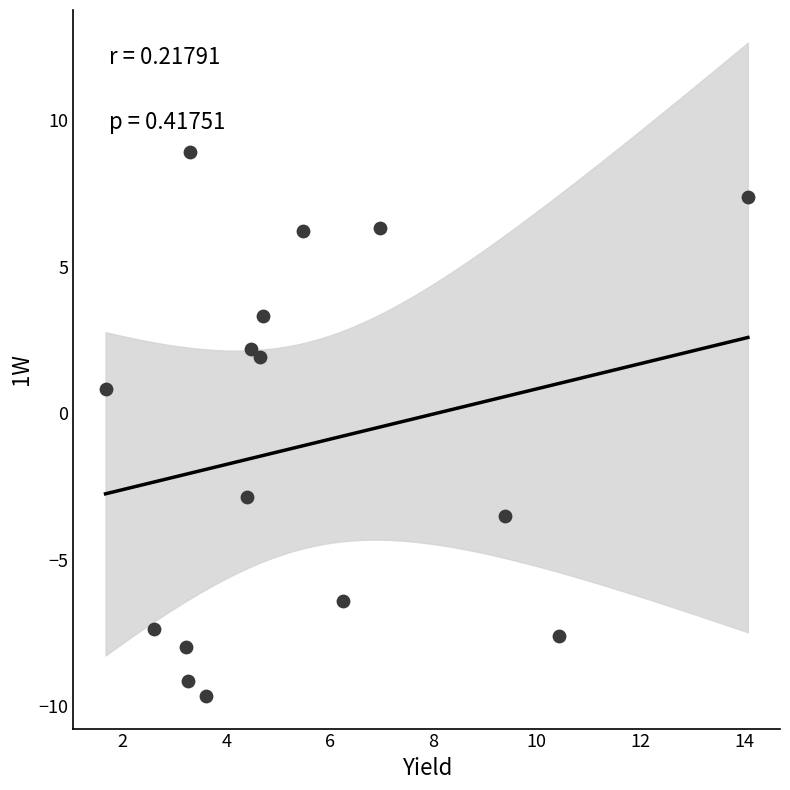

What is the range of Y values (max minus min)?

18.6